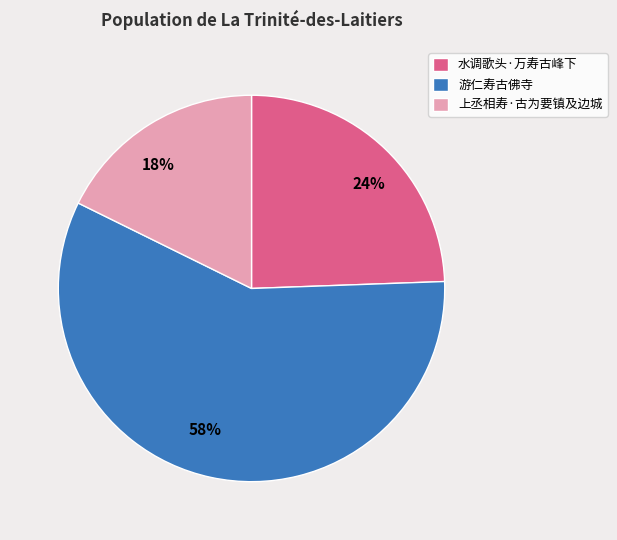

To the nearest percent, what is the difference between the largest and smallest slice percentages?

40%